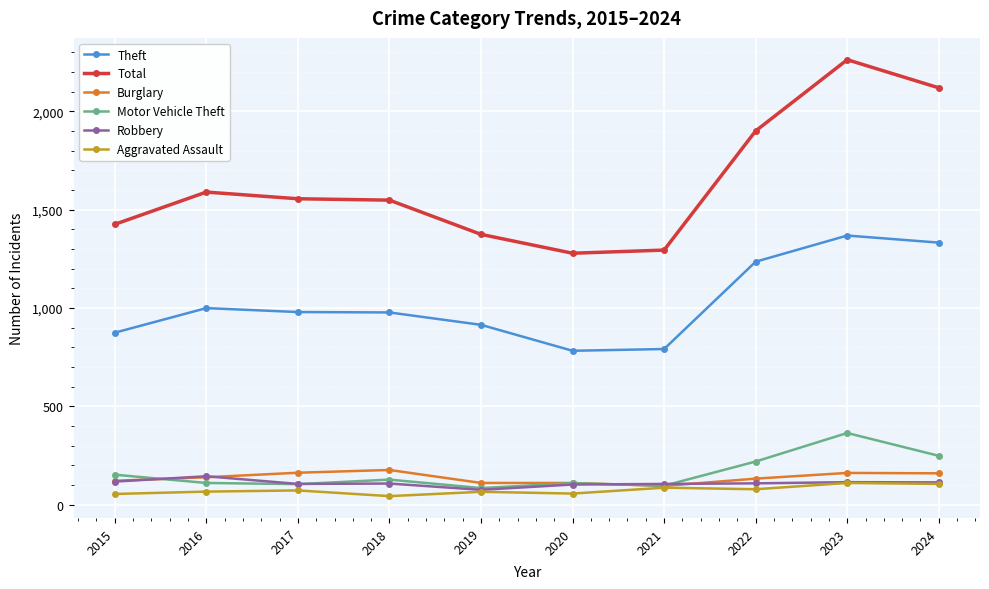

True or false: Robbery has more than 0 interior local peaks.

True